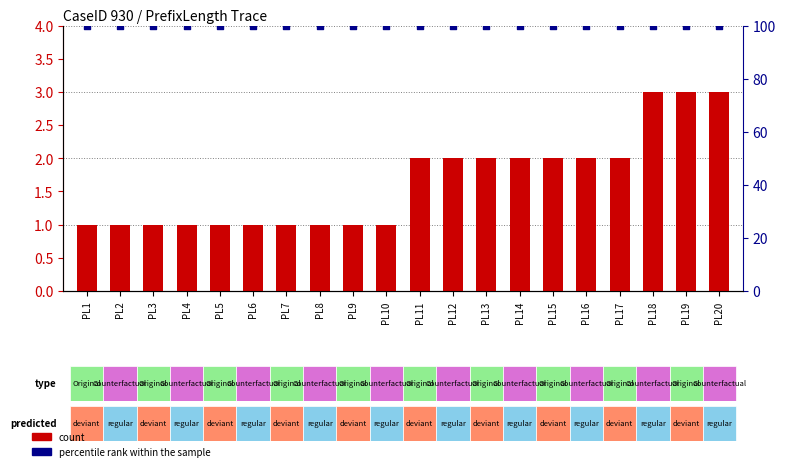

Is the value of percentile rank within the sample at PL2 greater than the value of count at PL5?

Yes